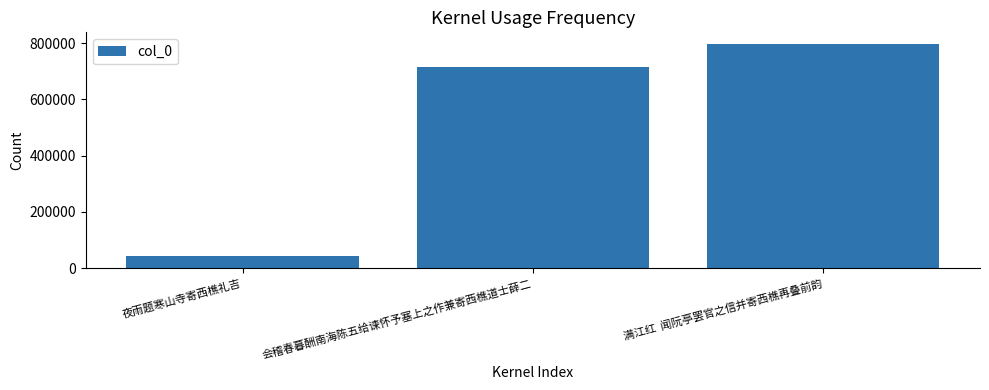

What is the average value?

518402